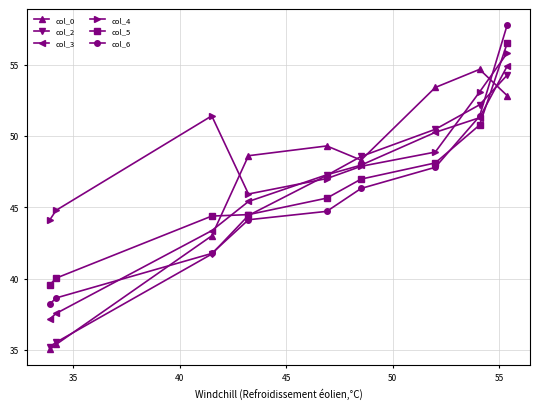

What is the greatest value displayed?

57.8